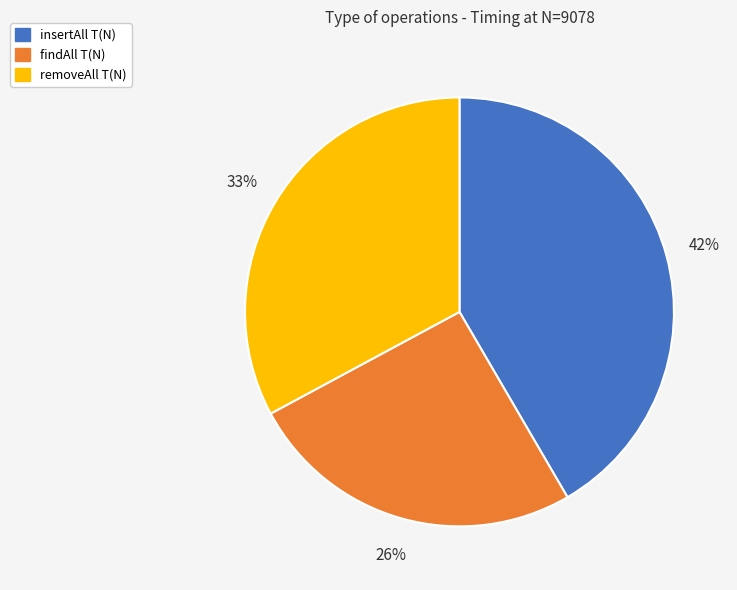

Does insertAll T(N) account for over 50% of the chart?

No